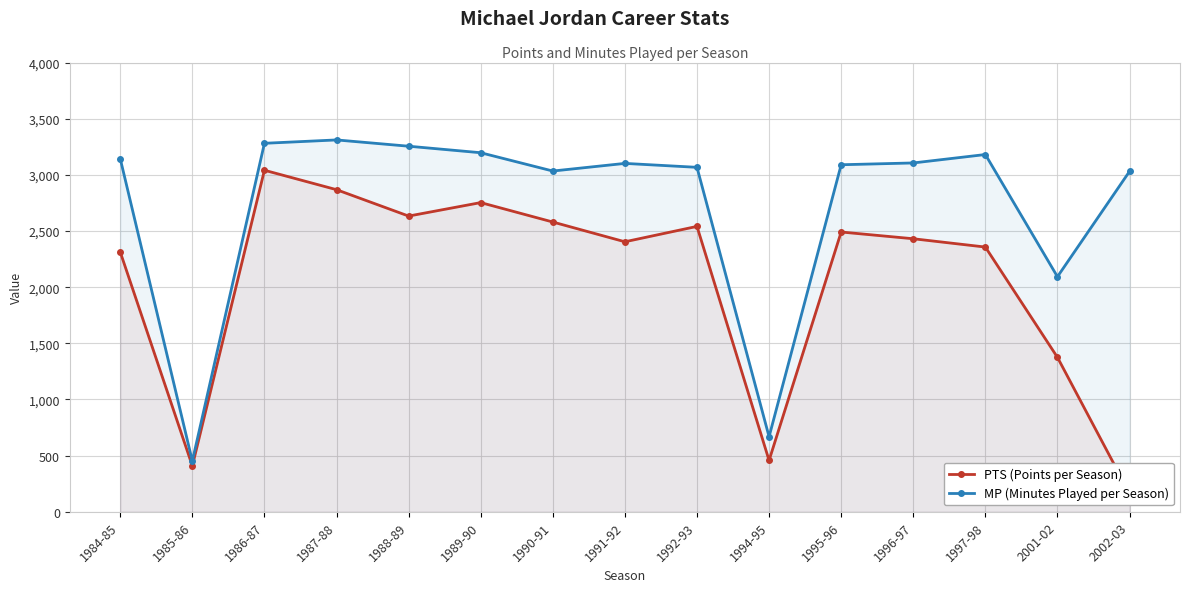

How many interior local valleys does the PTS (Points per Season) series have?

4